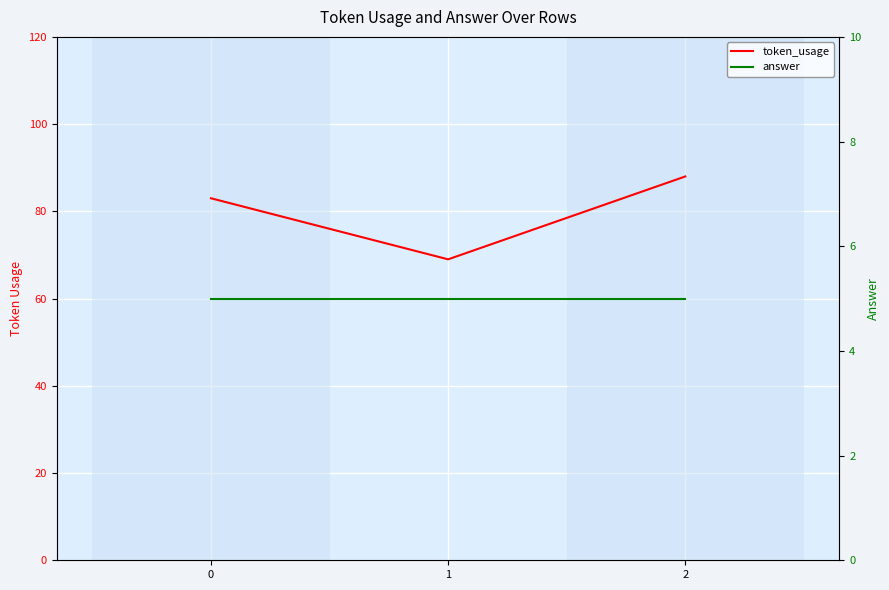

What is the total value across all series at 1?

74